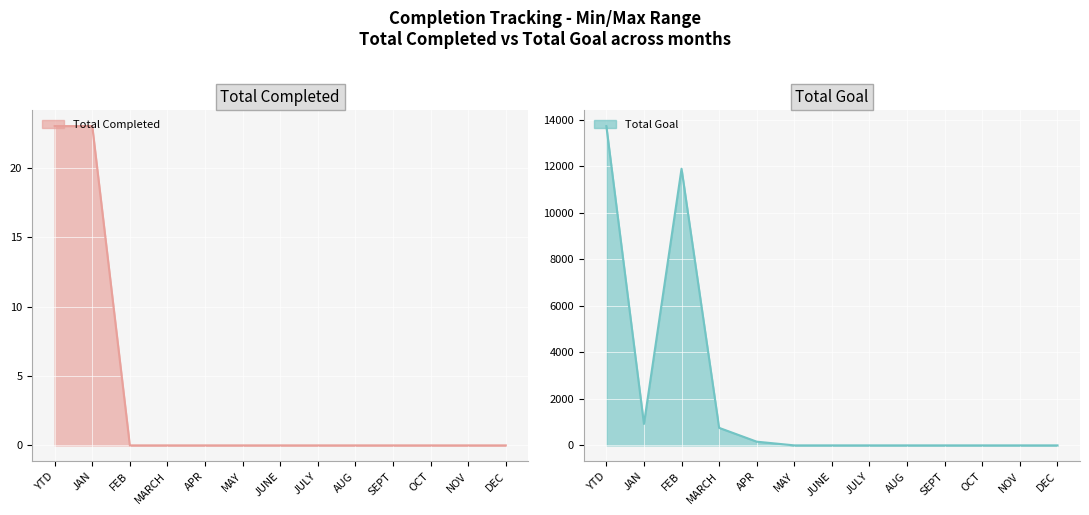

Count the number of categories in the chart.

13